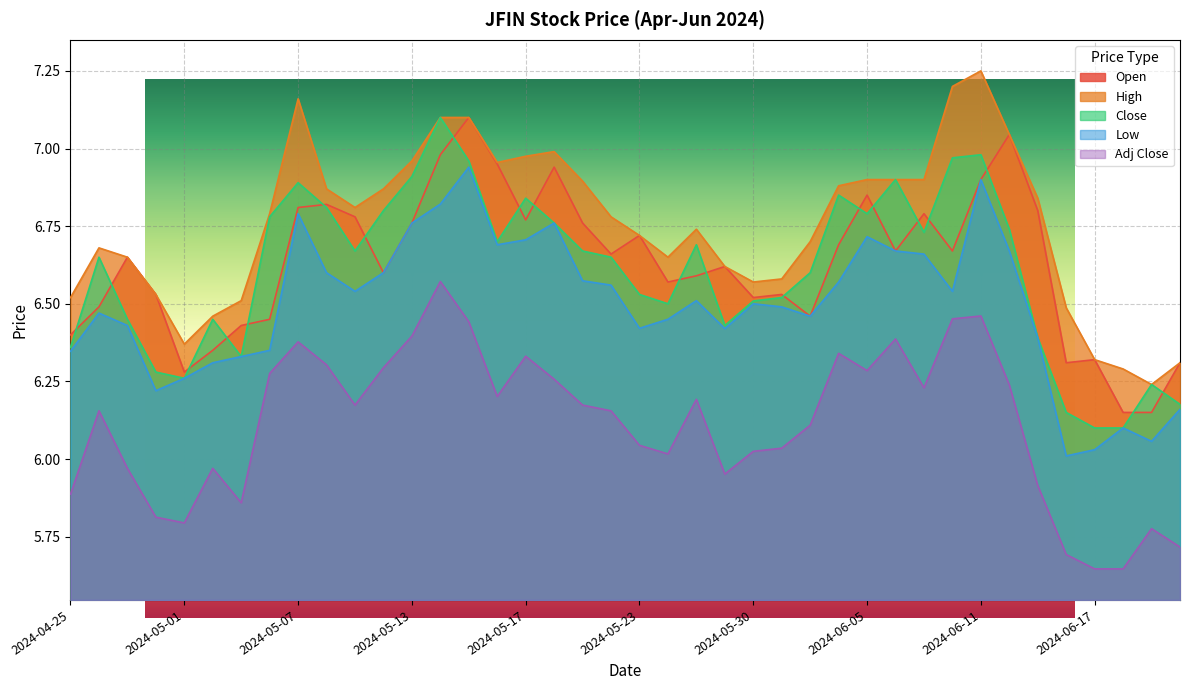

What are all the series names shown in the legend?

Open, High, Close, Low, Adj Close